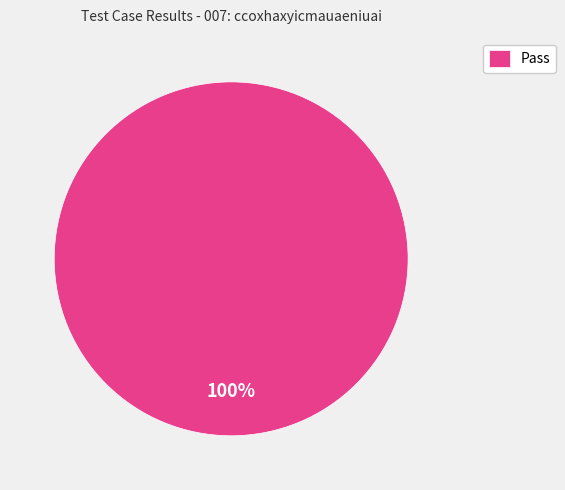

Is it true that Pass is 100% of the pie?

True